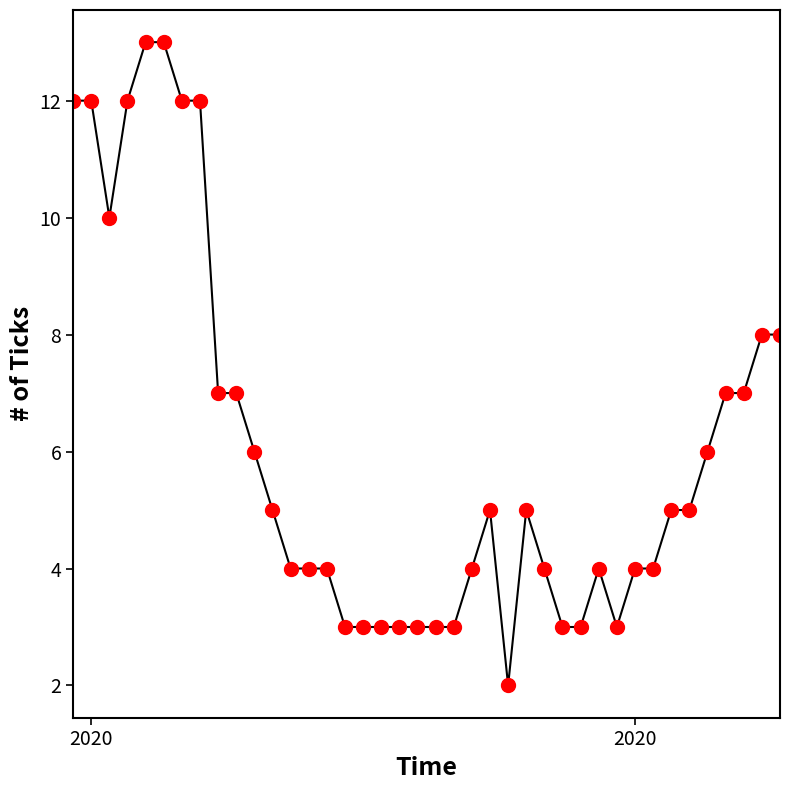

What is the value of the 1st point from the left?

12